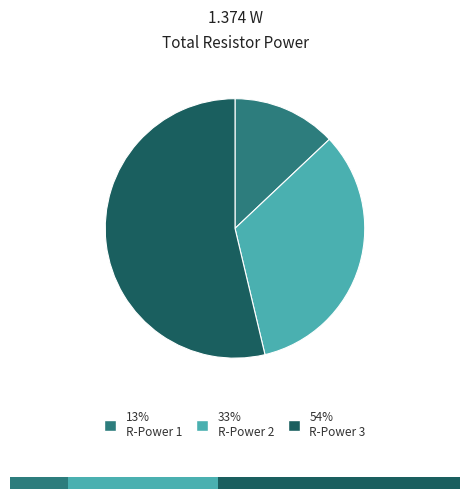

What is the smallest slice in the pie chart?

Resistor Power 1